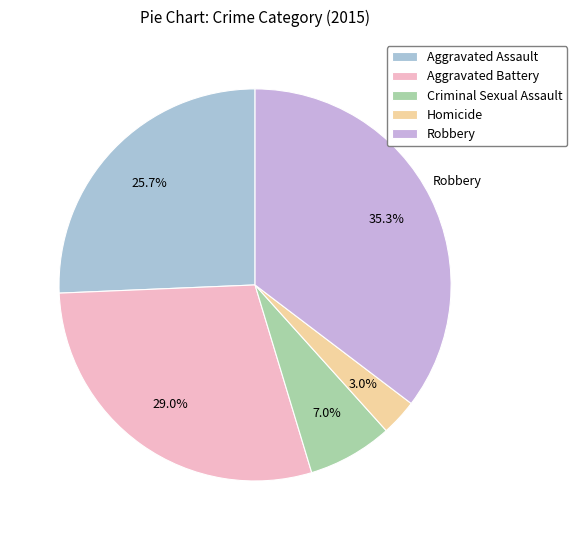

Which category has the smallest portion of the pie?

Homicide